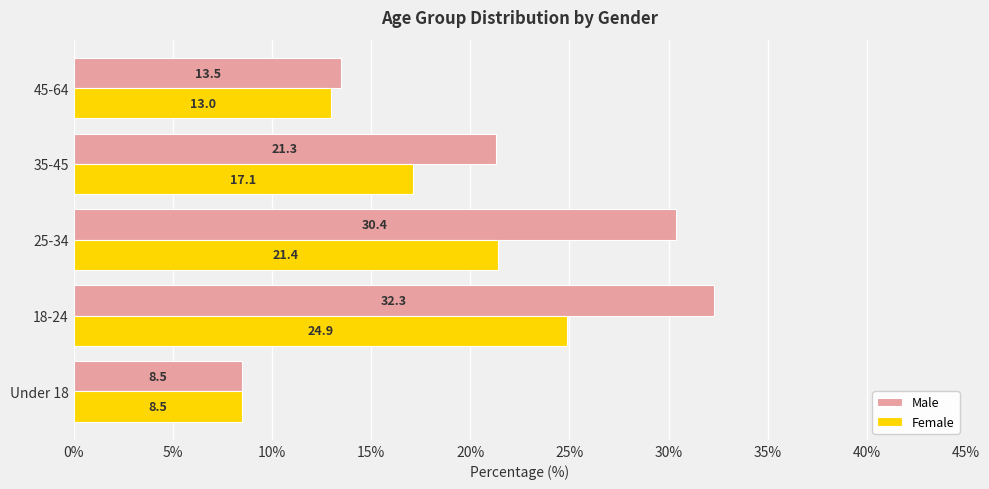

The value of Male at 45-64 is 23.3. True or false?

False